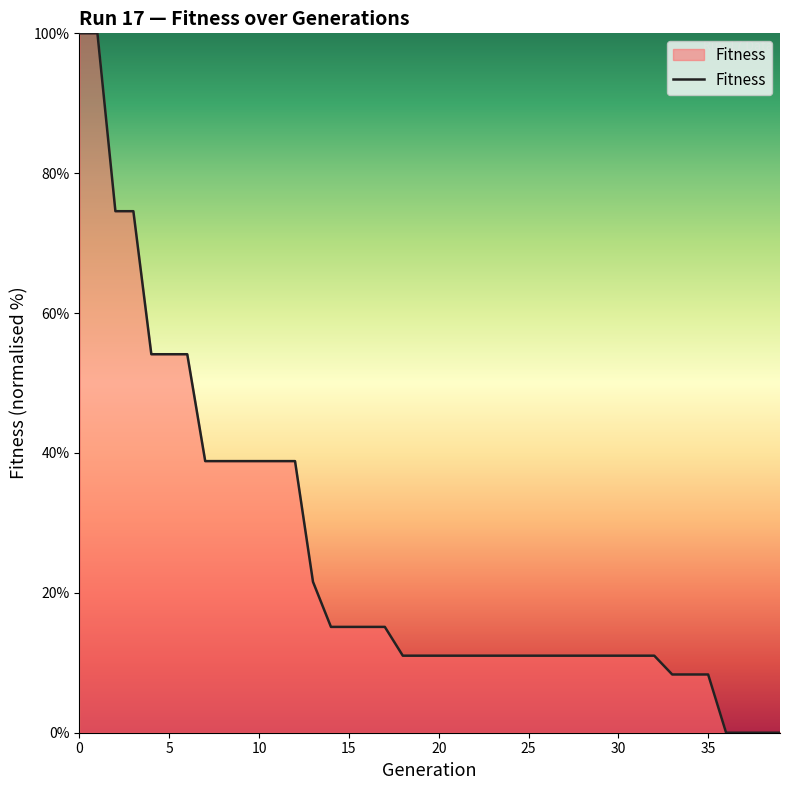

How many lines are shown in the chart?

1